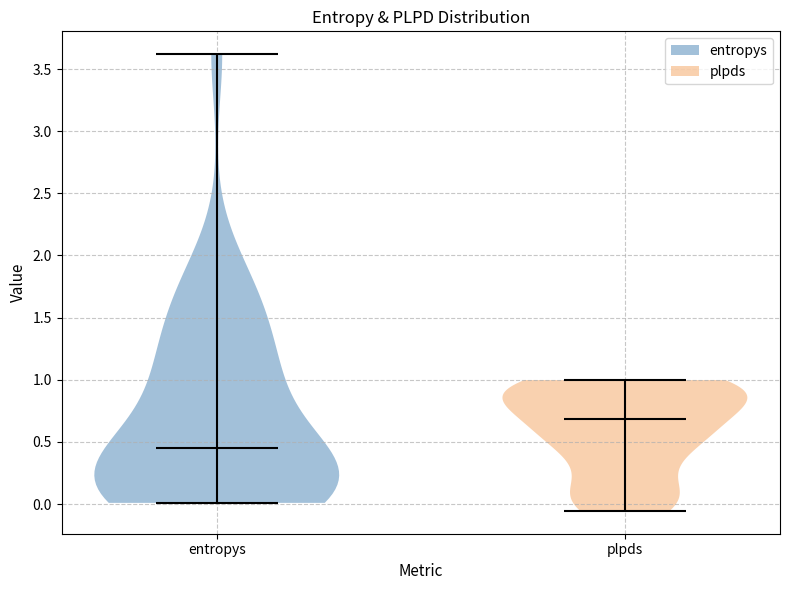

Which violin has the lowest median line?

entropys